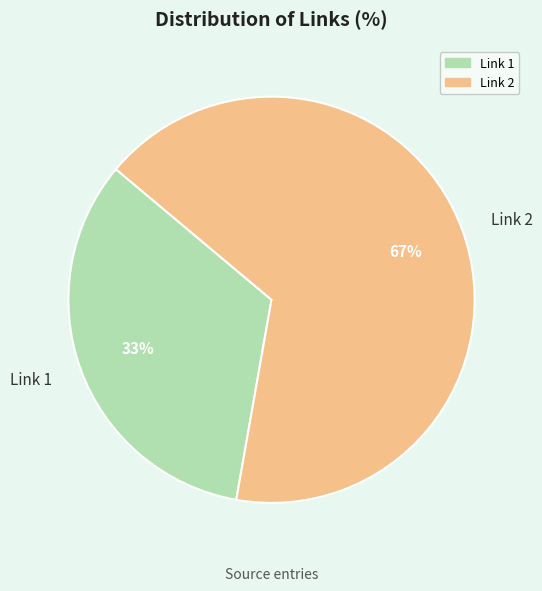

What is the smallest slice in the pie chart?

Link 1